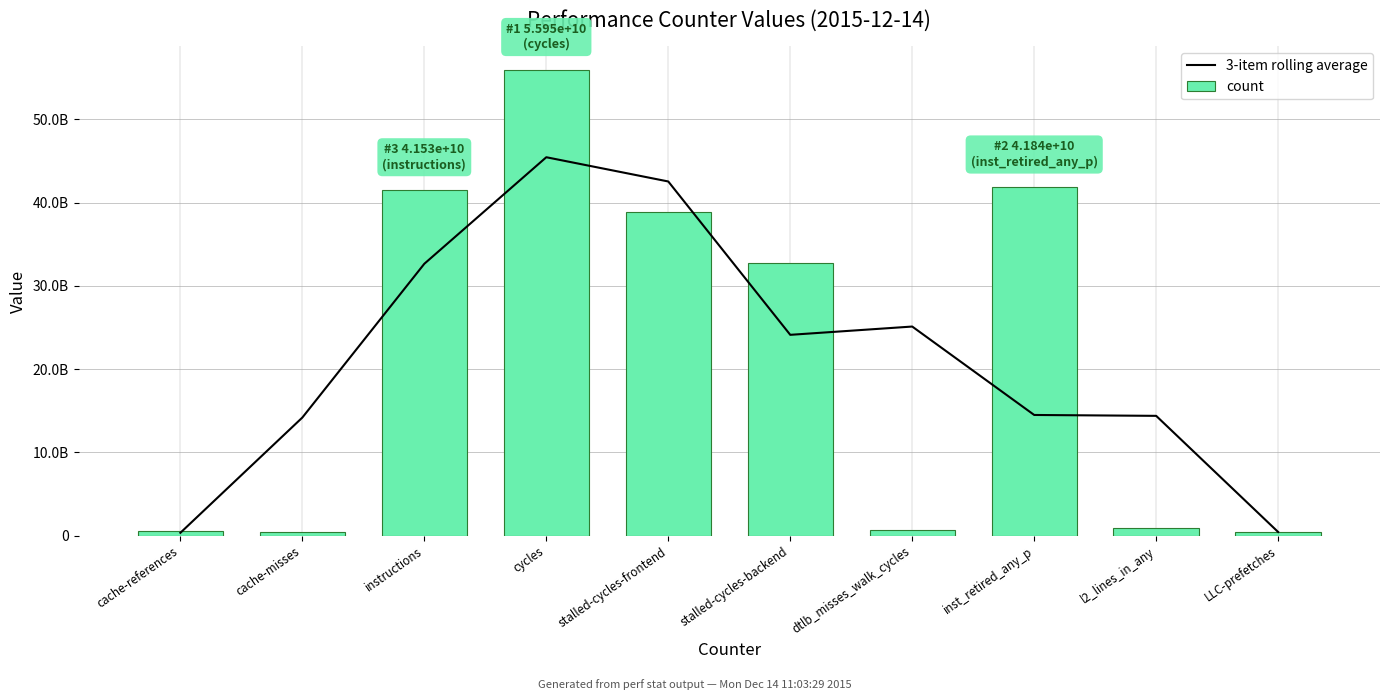

What is the difference between the highest and lowest values at stalled-cycles-backend?

8673035992.3